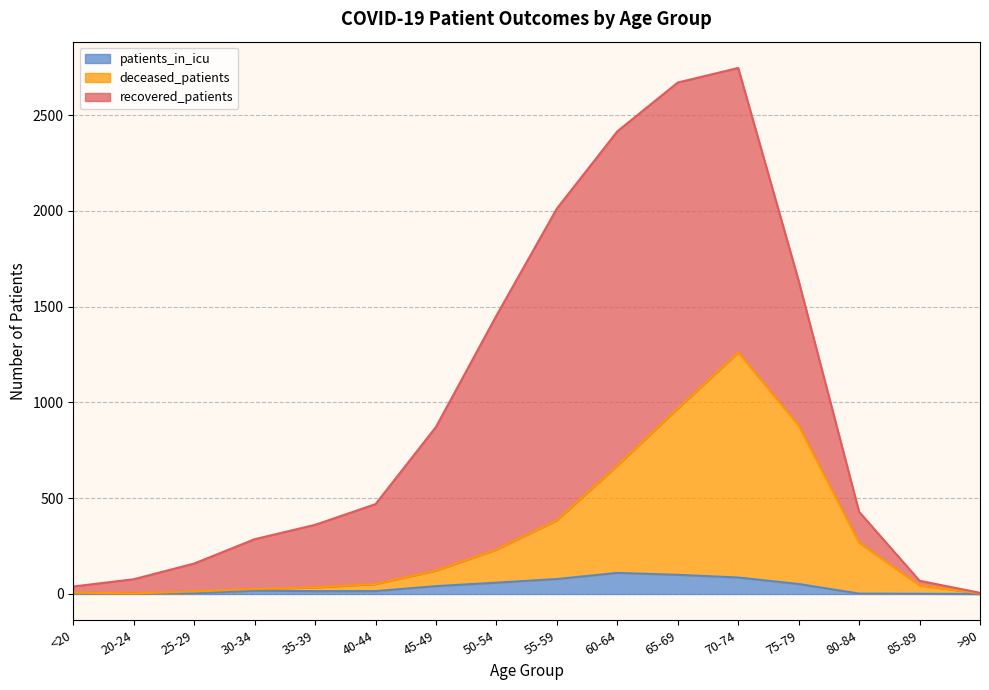

What is the maximum value for patients_in_icu?

110